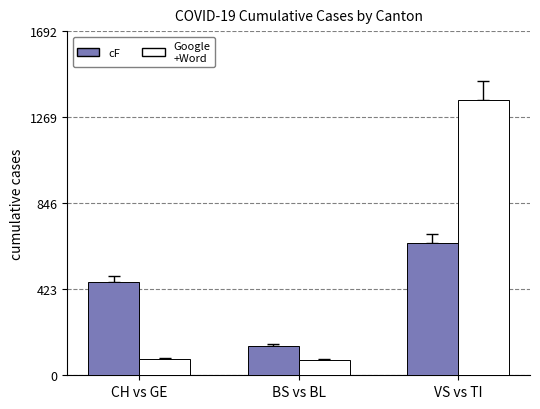

Are the bars horizontal?

No